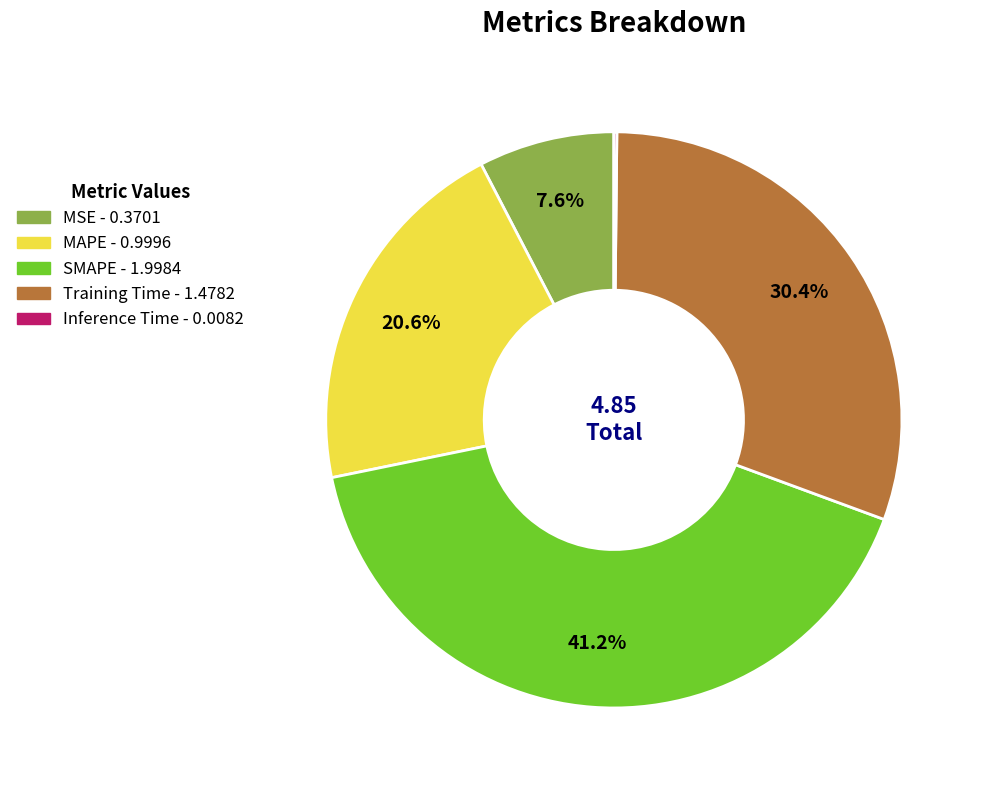

What percentage is NOT represented by MSE?

92.4%